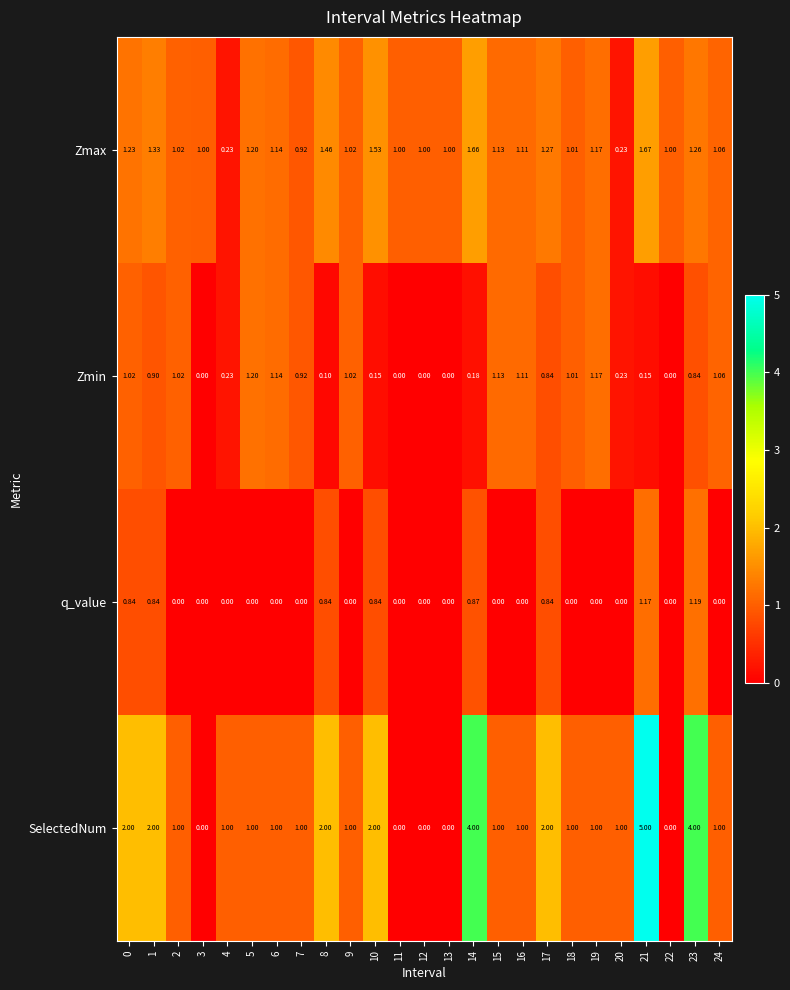

List the series in order of their peak value, highest first.

SelectedNum, Zmax, Zmin, q_value